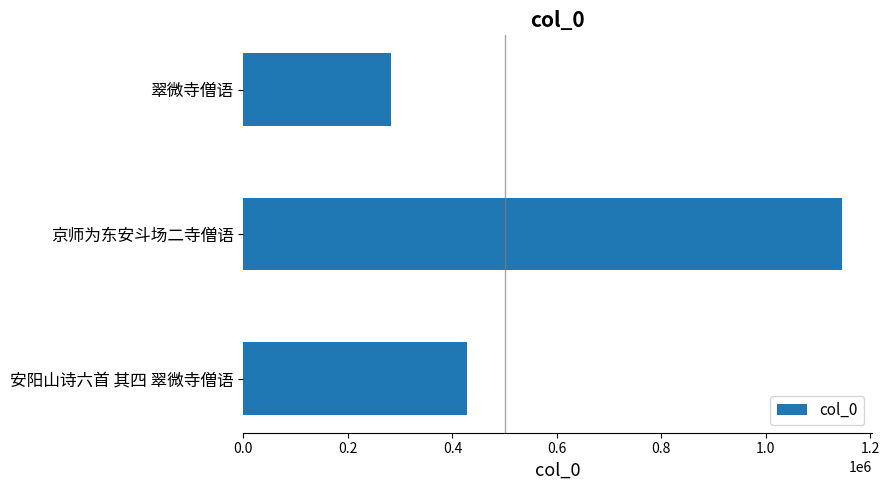

The chart shows a value of 799179 at 京师为东安斗场二寺僧语. True or false?

False